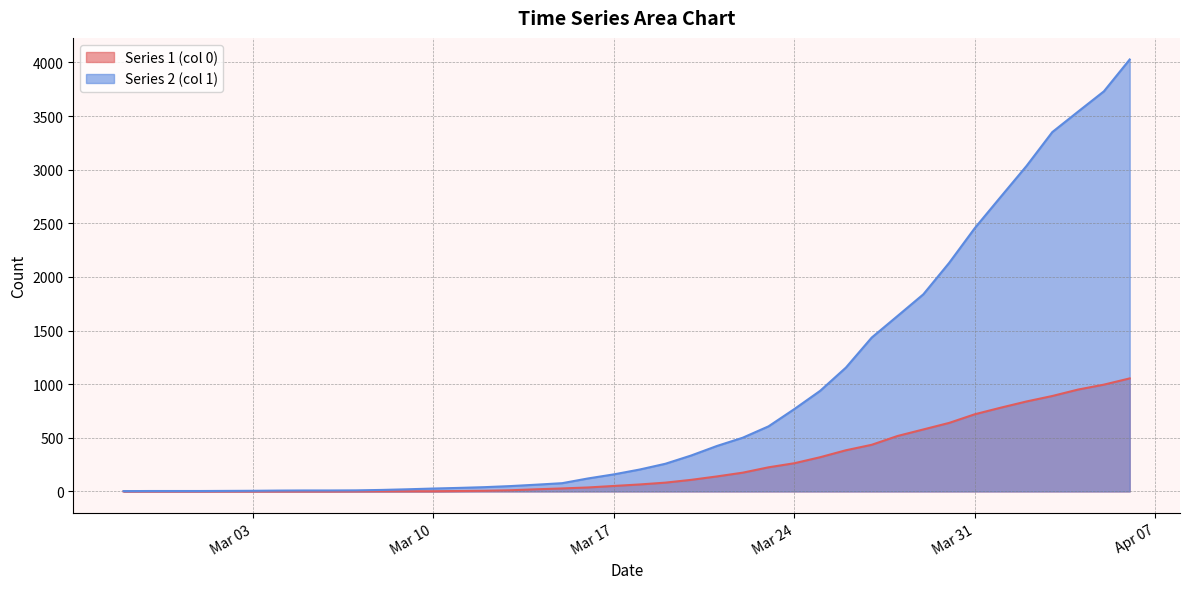

True or false: Series 2 (col 1) has more than 0 points higher than both neighbors.

False